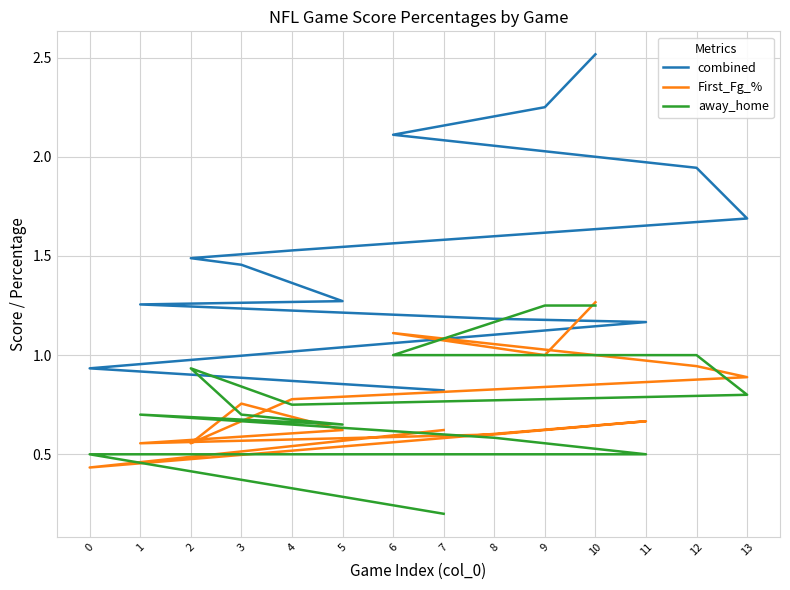

List the labels in order of First_Fg_% value, smallest first.

0, 2, 1, 8, 5, 7, 11, 3, 4, 13, 12, 9, 6, 10